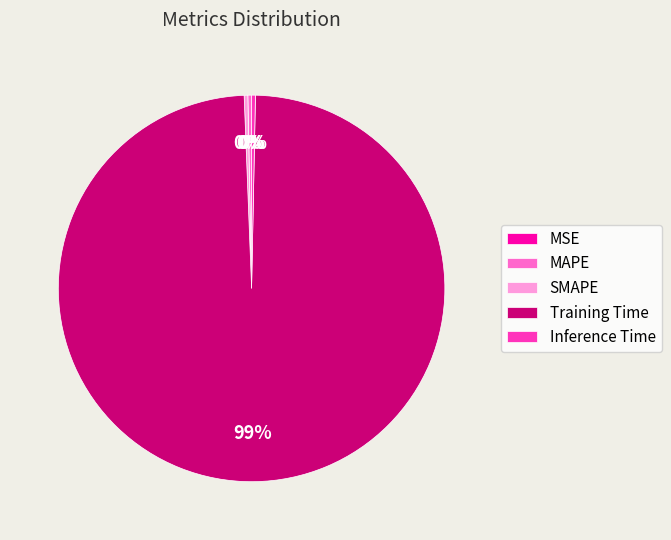

True or false: Inference Time accounts for 0% of the total.

True